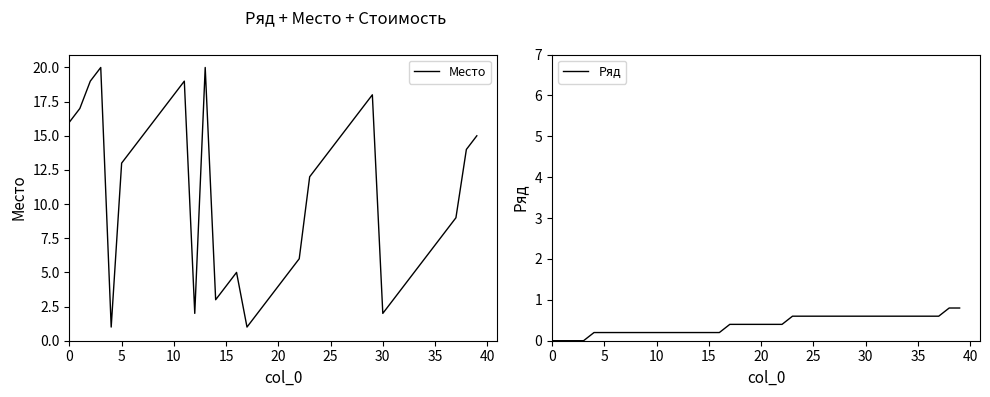

At which category is the sum across all series the highest?

13